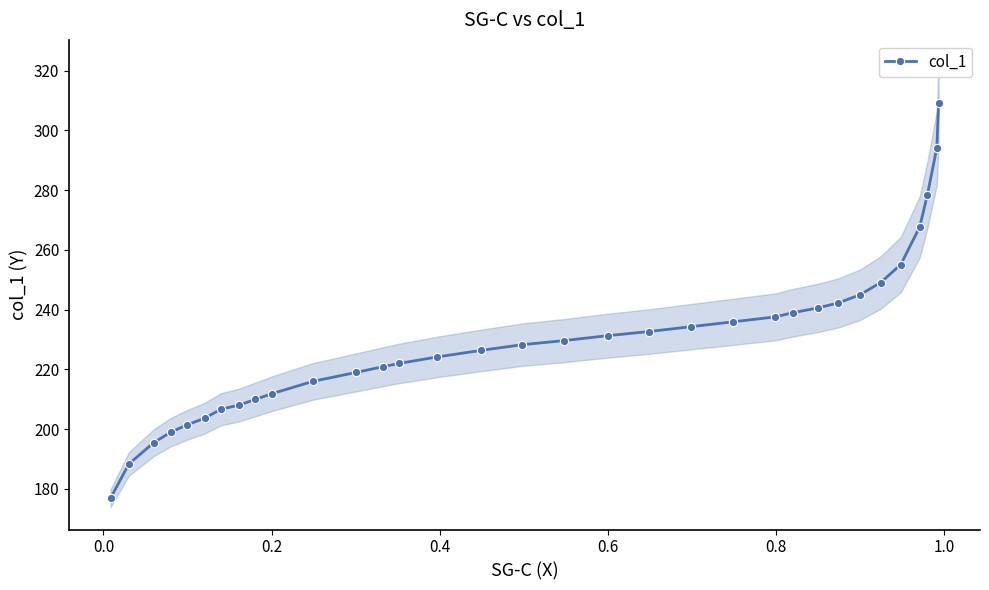

What is the maximum value for col_1?

309.3